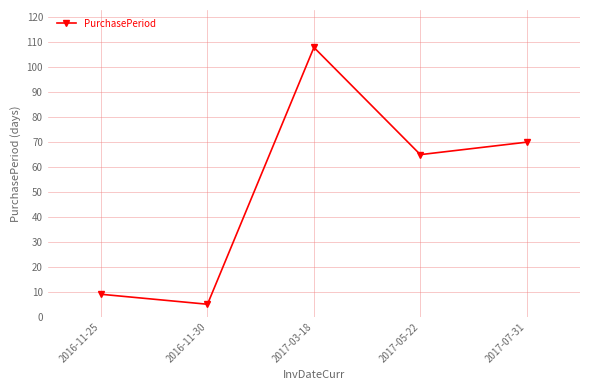

List the labels in order of value, largest first.

2017-03-18, 2017-07-31, 2017-05-22, 2016-11-25, 2016-11-30